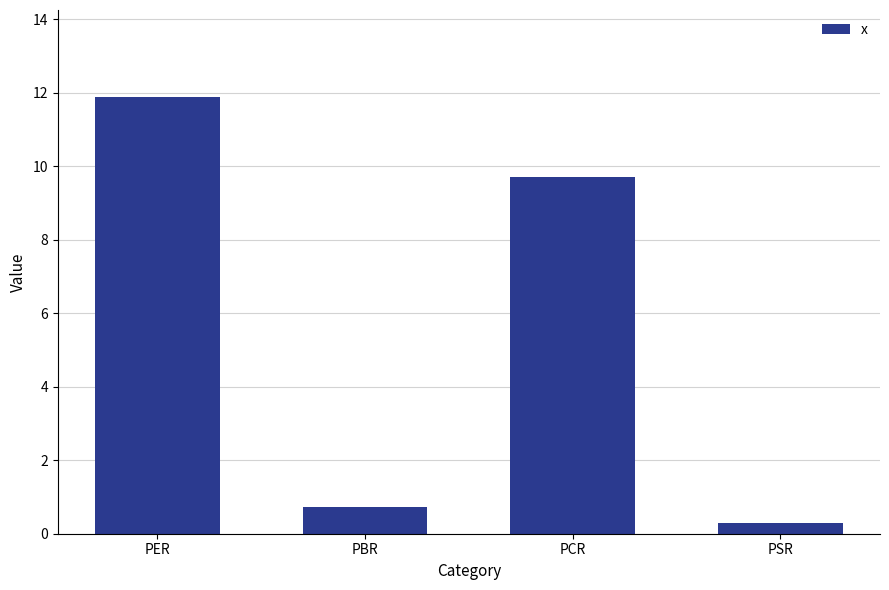

Between PER and PBR, which is larger?

PER